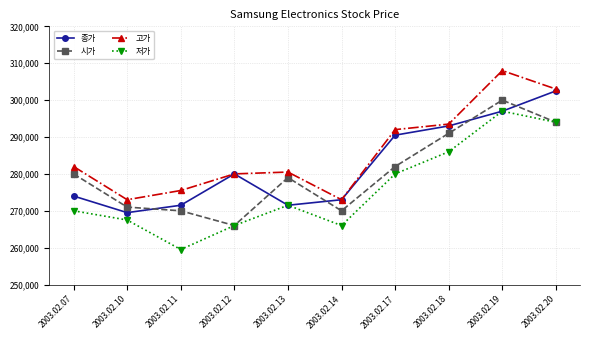

Which label corresponds to the largest value in the chart?

2003.02.19